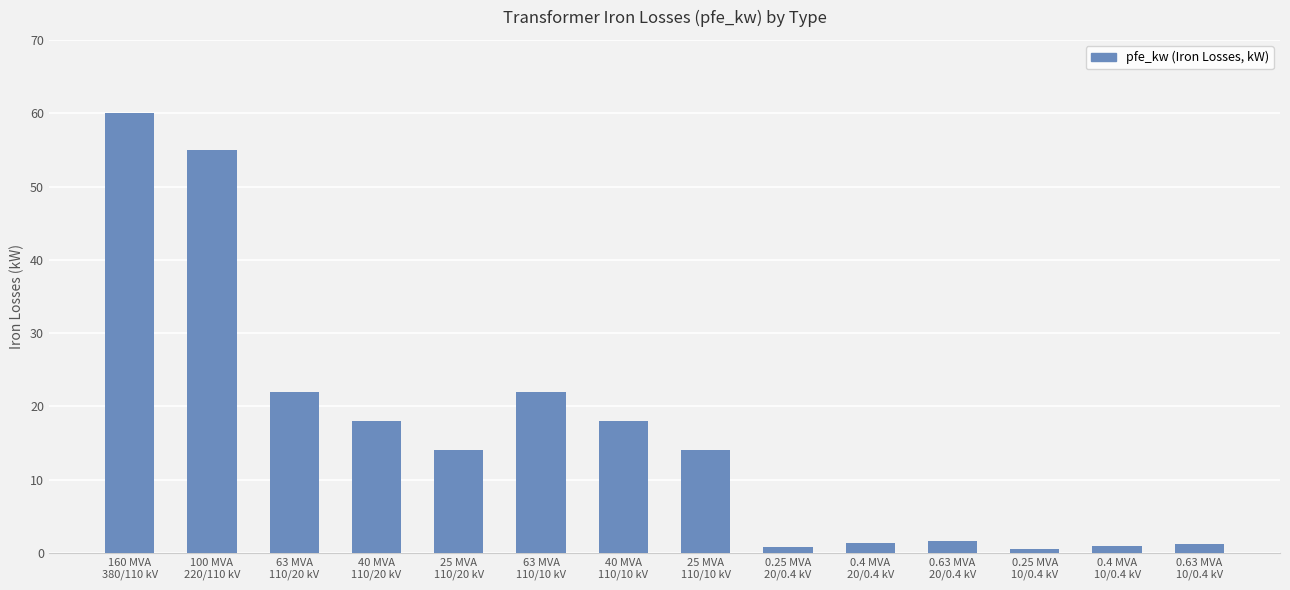

What is the difference between the second highest and second lowest values?

54.2